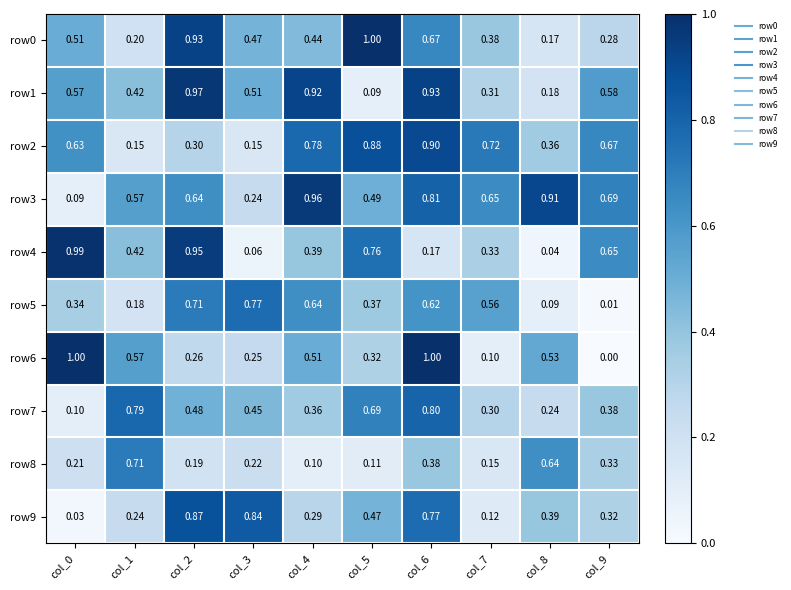

Is the value of row3 at col_5 greater than the value of row7 at col_4?

Yes